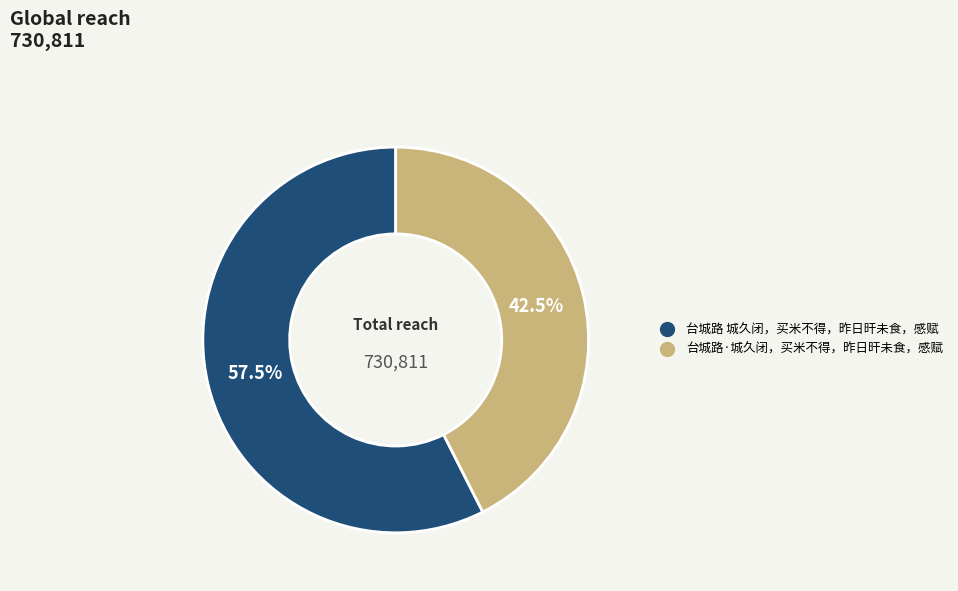

To the nearest percent, what is the combined percentage of 台城路·城久闭，买米不得，昨日旰未食，感赋 and 台城路 城久闭，买米不得，昨日旰未食，感赋?

100%